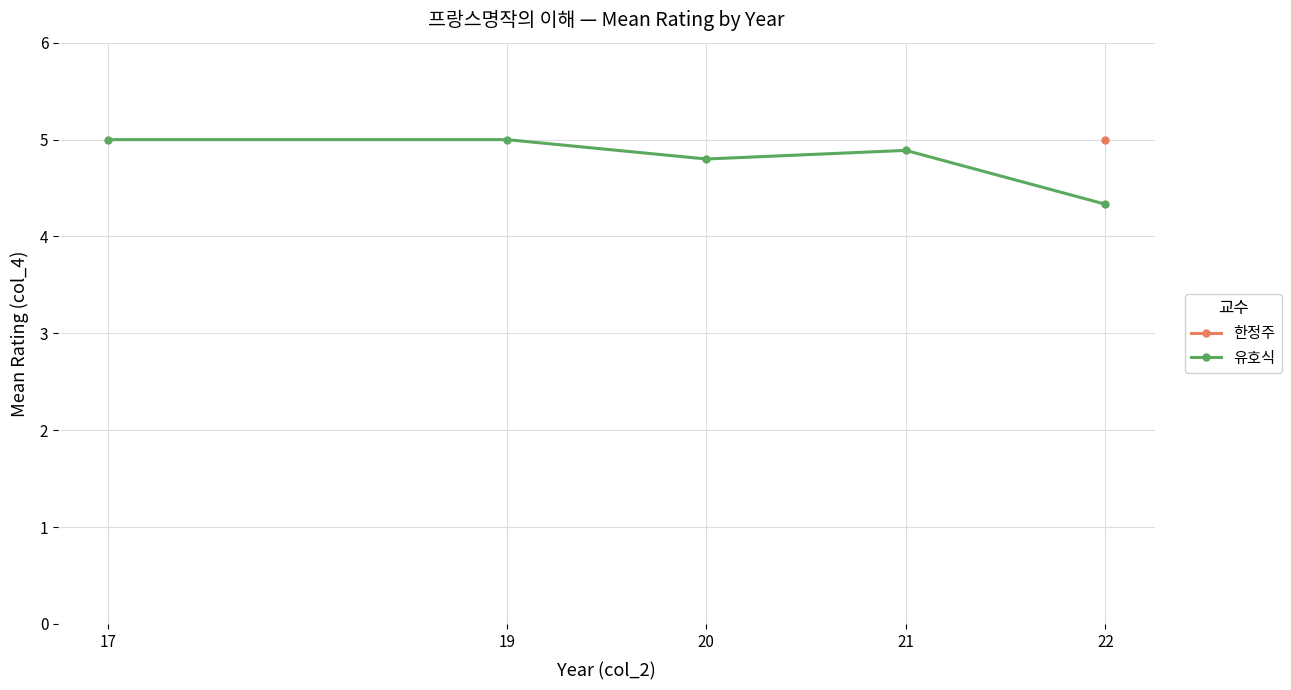

Reading right to left, extract all data points from this chart.

4.3	4.9	4.8	5.0	5.0